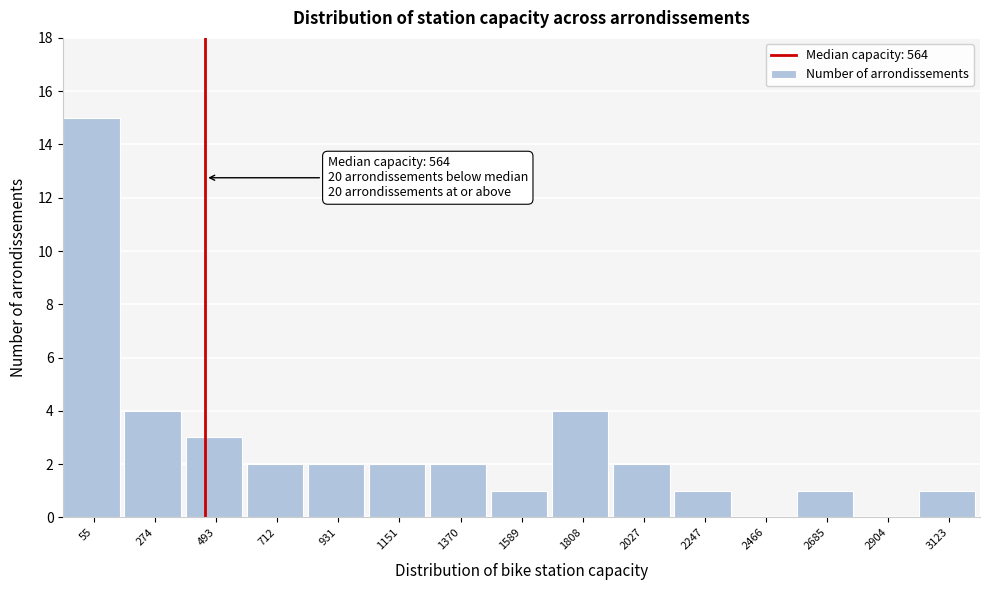

Reading left to right, list all the values displayed in this chart.

55=15	274=4	493=3	712=2	931=2	1151=2	1370=2	1589=1	1808=4	2027=2	2247=1	2466=0	2685=1	2904=0	3123=1